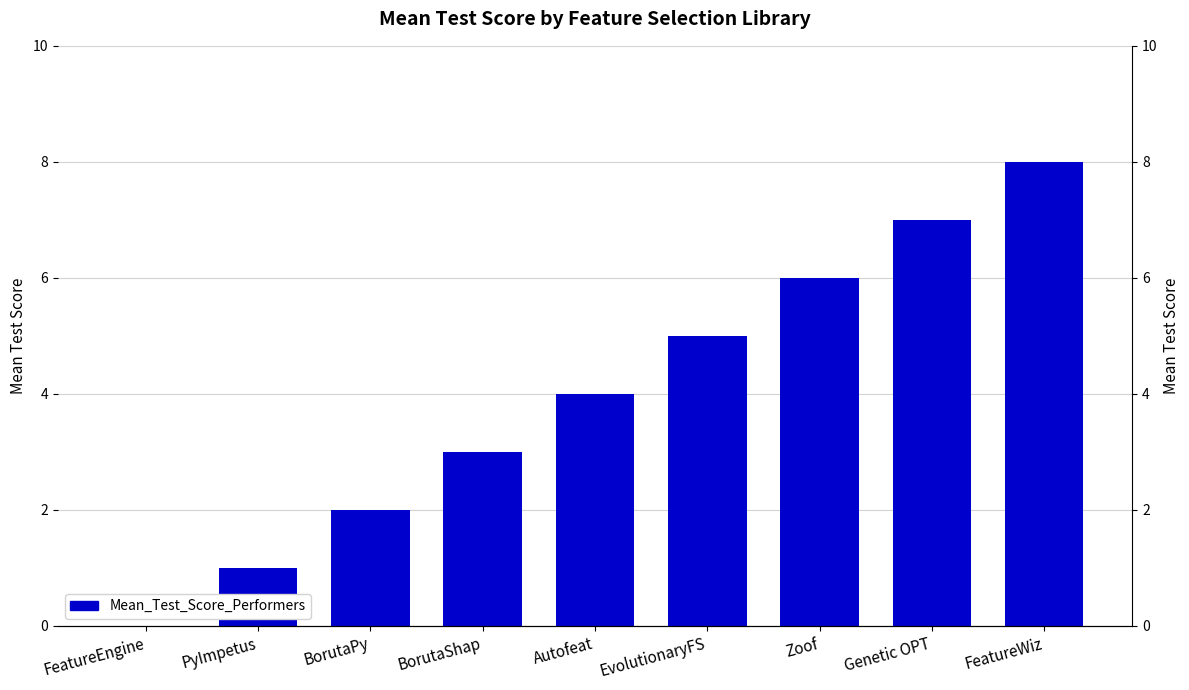

How many values are below 4?

4